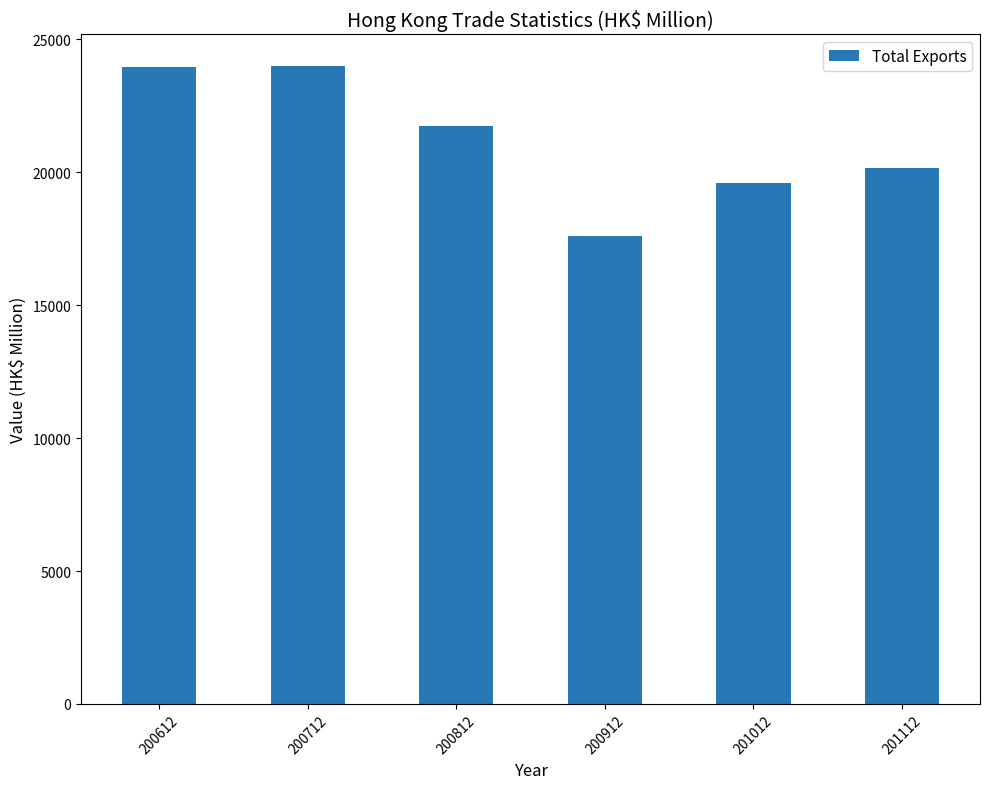

What is the value of the 3rd bar from the left?

21739.7